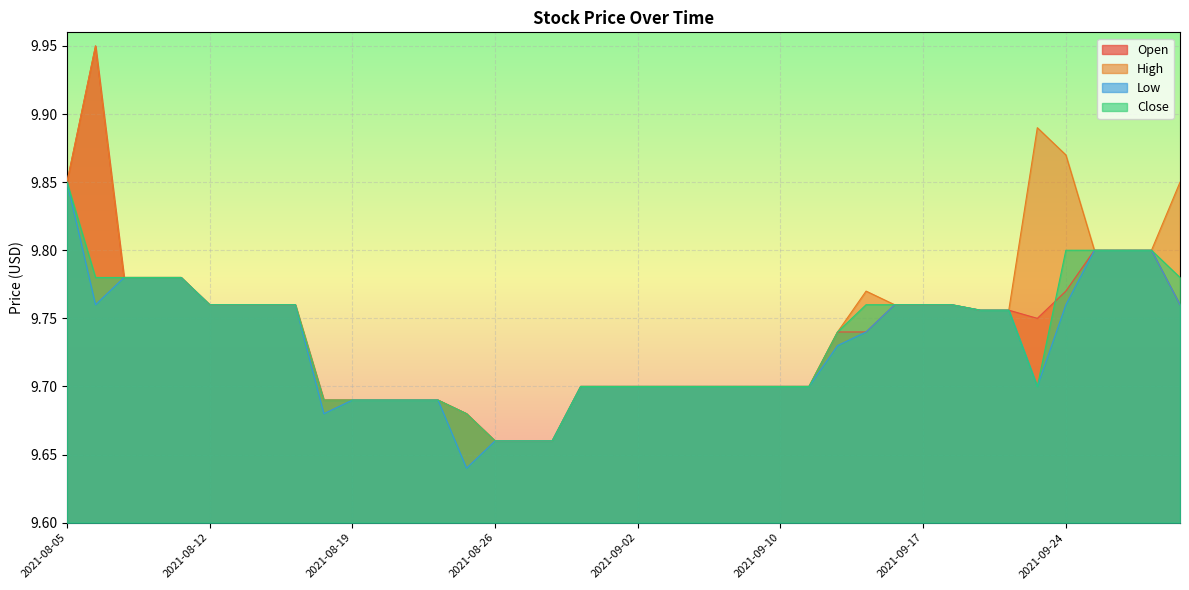

Reading left to right, what are all the values shown in this chart?

Open: 9.8	9.9	9.8	9.8	9.8	9.8	9.8	9.8	9.8	9.7	9.7	9.7	9.7	9.7	9.7	9.7	9.7	9.7	9.7	9.7	9.7	9.7	9.7	9.7	9.7	9.7	9.7	9.7	9.7	9.8	9.8	9.8	9.8	9.8	9.8	9.8	9.8	9.8	9.8	9.8
High: 9.8	9.9	9.8	9.8	9.8	9.8	9.8	9.8	9.8	9.7	9.7	9.7	9.7	9.7	9.7	9.7	9.7	9.7	9.7	9.7	9.7	9.7	9.7	9.7	9.7	9.7	9.7	9.7	9.8	9.8	9.8	9.8	9.8	9.8	9.9	9.9	9.8	9.8	9.8	9.8
Low: 9.8	9.8	9.8	9.8	9.8	9.8	9.8	9.8	9.8	9.7	9.7	9.7	9.7	9.7	9.6	9.7	9.7	9.7	9.7	9.7	9.7	9.7	9.7	9.7	9.7	9.7	9.7	9.7	9.7	9.8	9.8	9.8	9.8	9.8	9.7	9.8	9.8	9.8	9.8	9.8
Close: 9.8	9.8	9.8	9.8	9.8	9.8	9.8	9.8	9.8	9.7	9.7	9.7	9.7	9.7	9.7	9.7	9.7	9.7	9.7	9.7	9.7	9.7	9.7	9.7	9.7	9.7	9.7	9.7	9.8	9.8	9.8	9.8	9.8	9.8	9.7	9.8	9.8	9.8	9.8	9.8